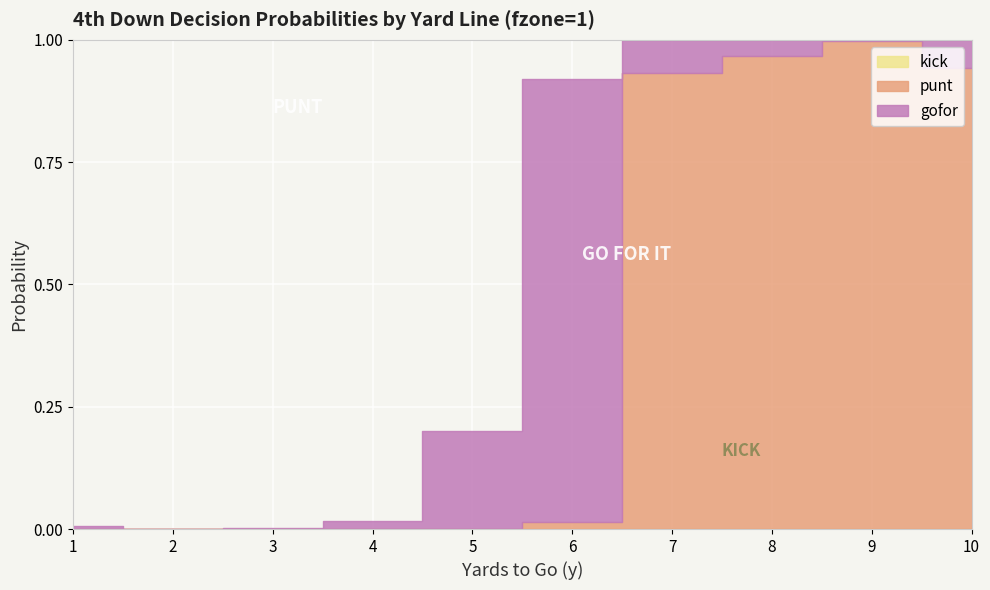

At how many categories does at least one series exceed 0?

10